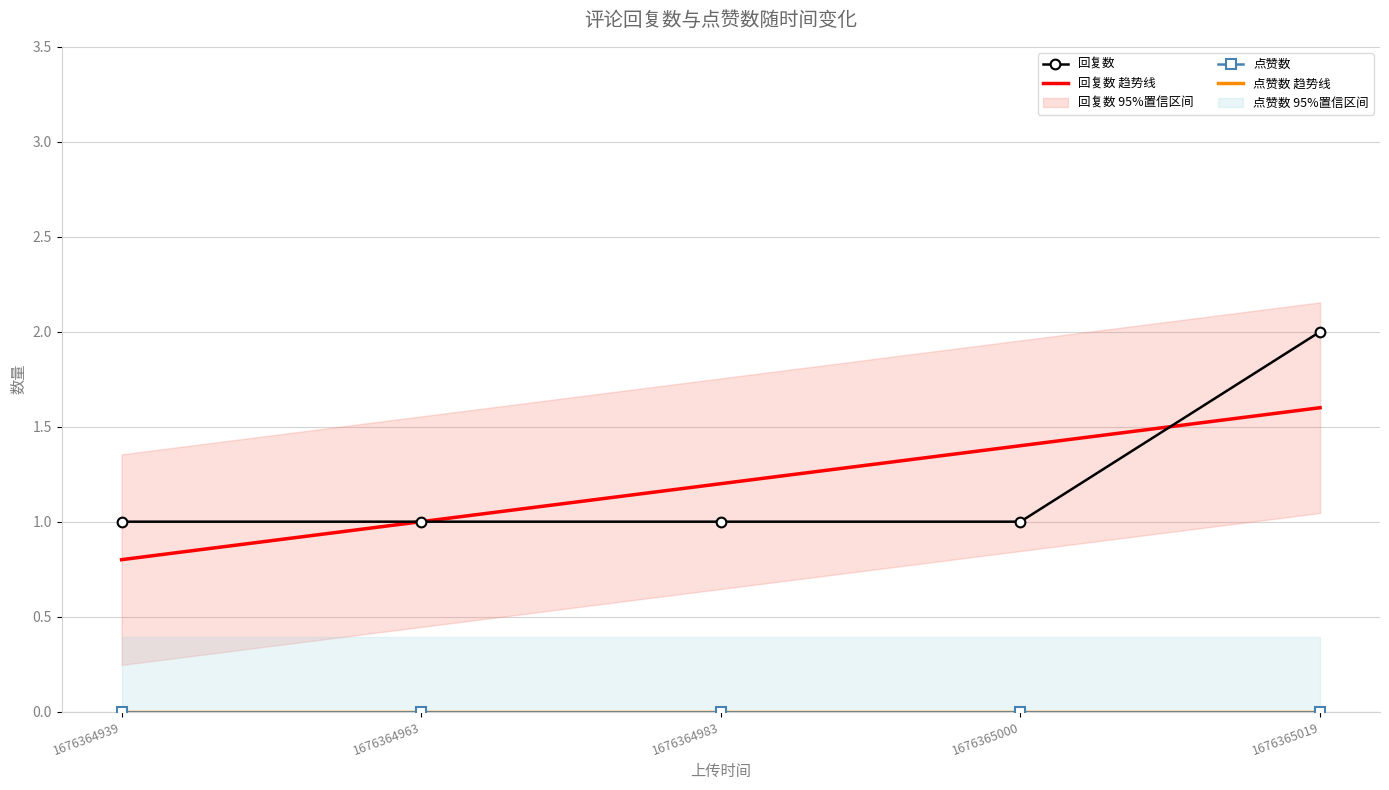

What is the value of the 回复数 point at the 5th from the left?

2